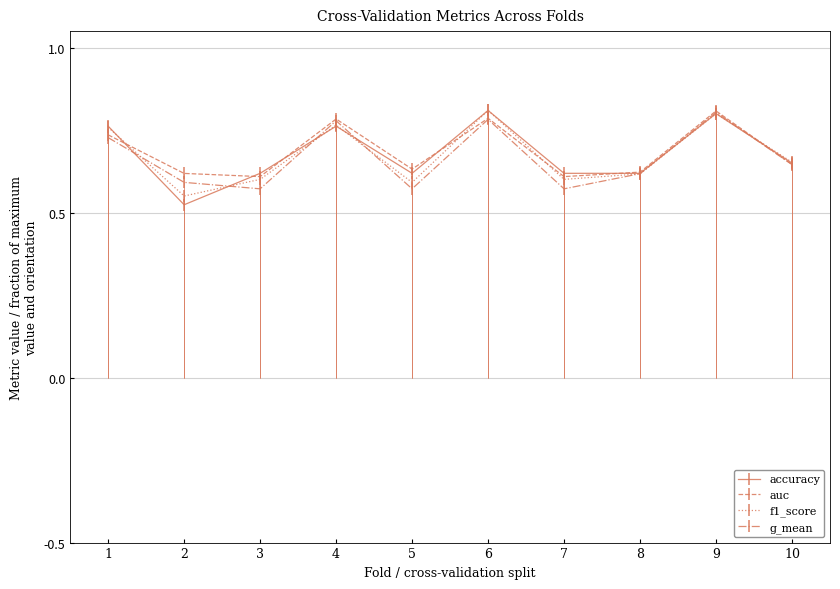

True or false: g_mean and auc cross at least once.

False